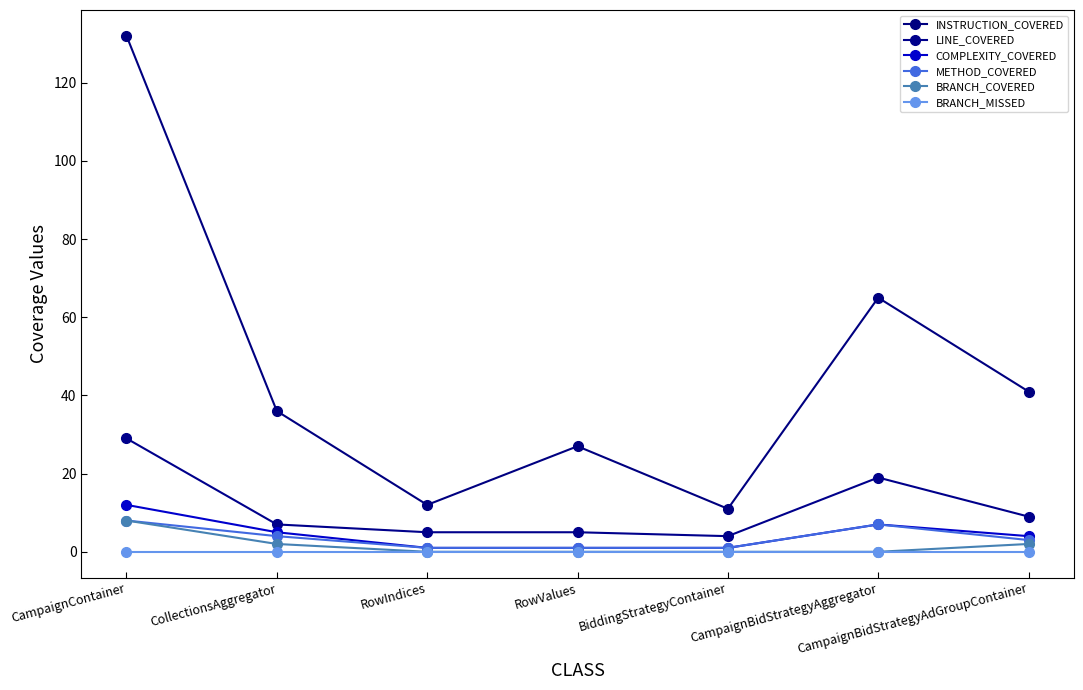

True or false: BRANCH_COVERED and INSTRUCTION_COVERED intersect in this chart.

False